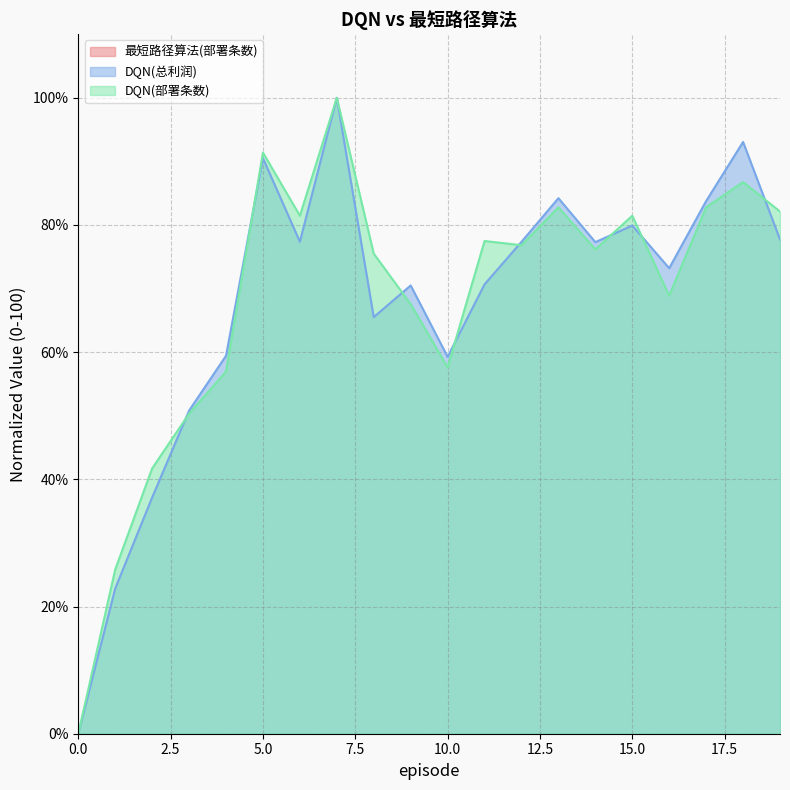

How many data points in DQN(总利润) are above 77?

10